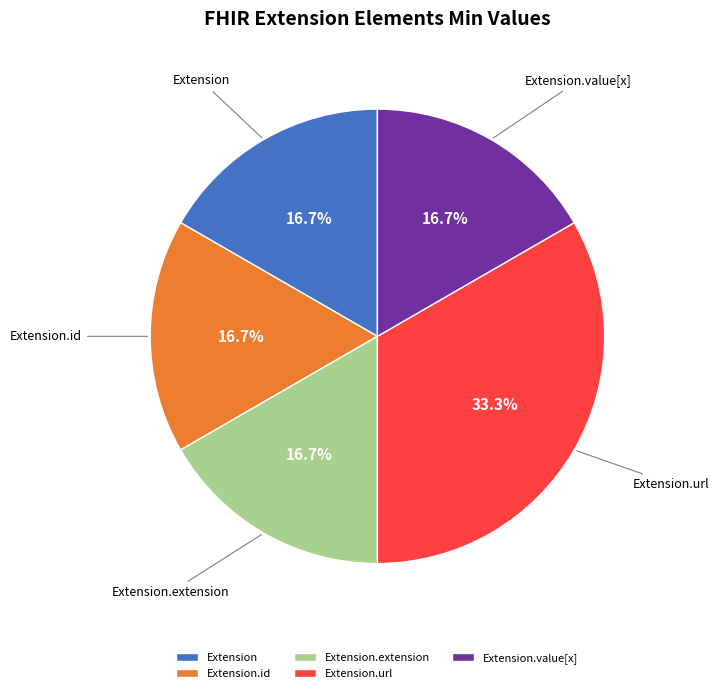

What portion of the pie excludes Extension.extension?

83.3%